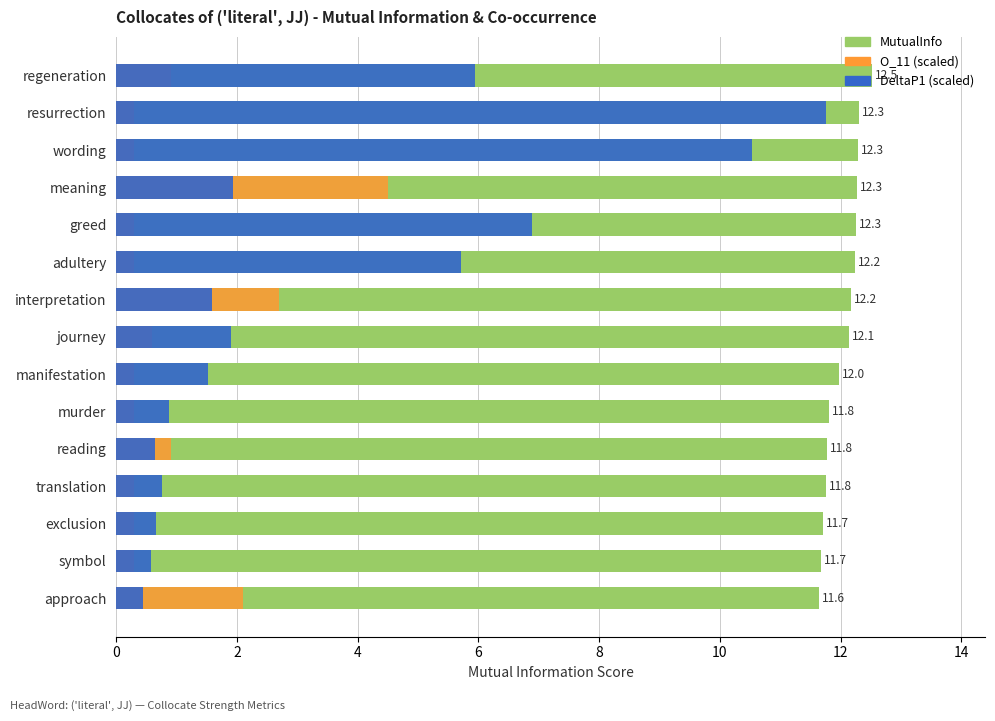

What is the lowest value of the DeltaP1 (scaled) series?

0.4